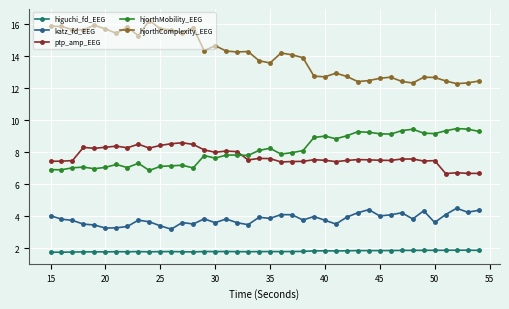

What is the difference between the second highest and second lowest values in the hjorthMobility_EEG series?

2.5